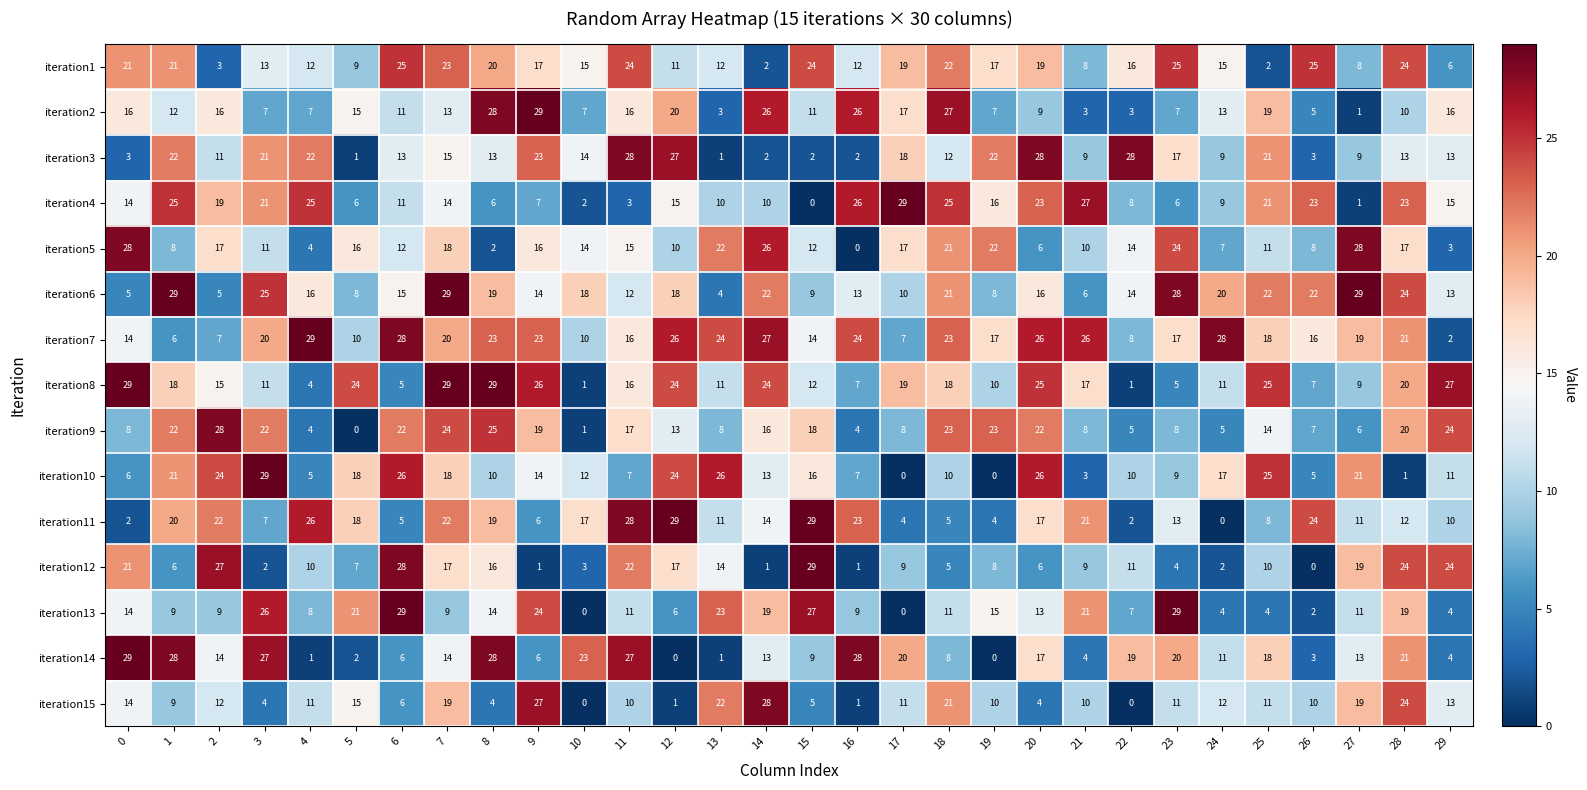

What is the average value of the iteration5 series?

14